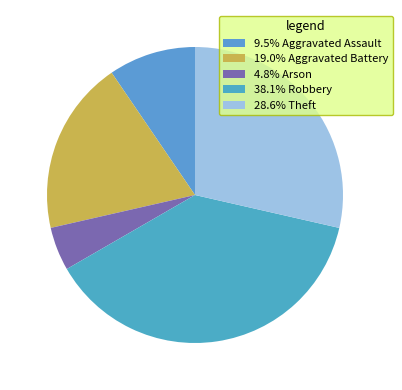

Count the number of slices in the pie.

5